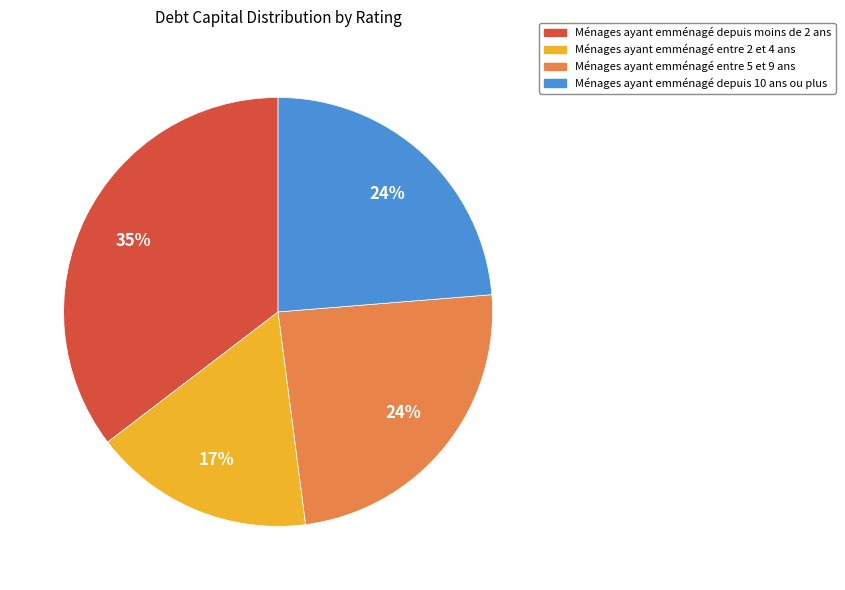

To the nearest percent, what is the average slice percentage?

25%